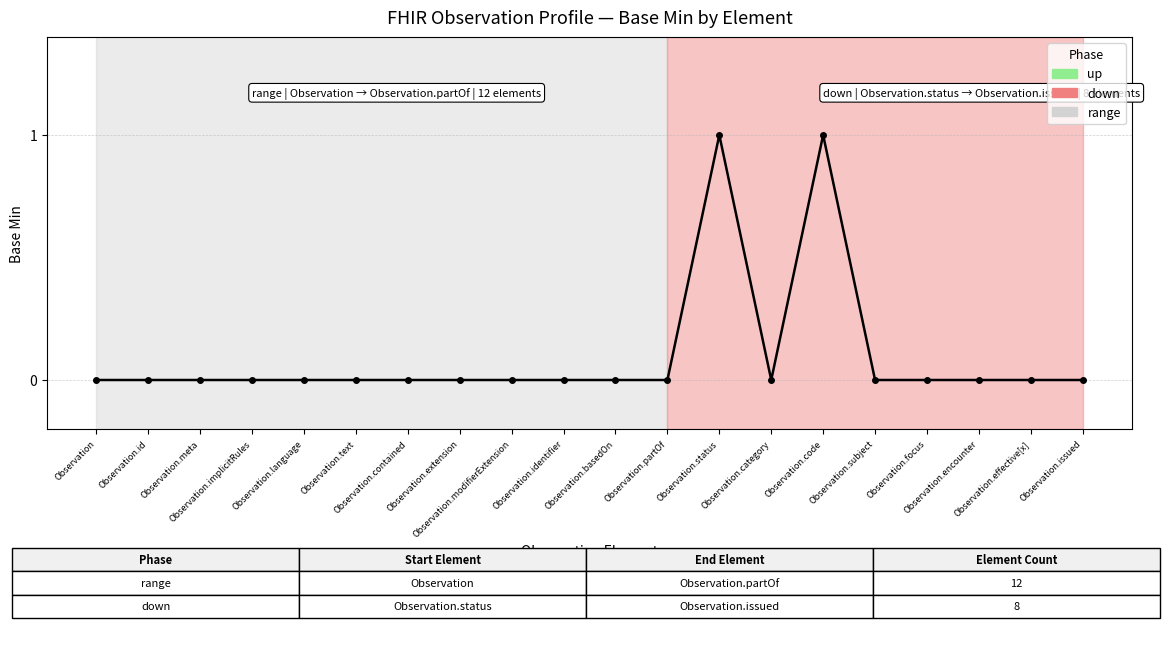

The value at Observation.status is 1. True or false?

True